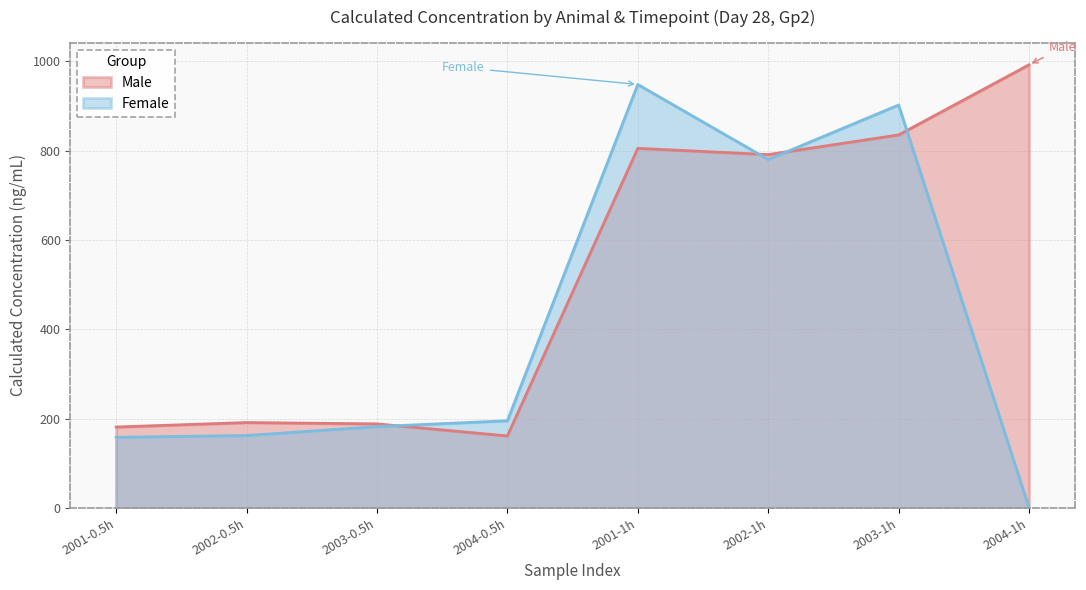

How many lines are shown in the chart?

2